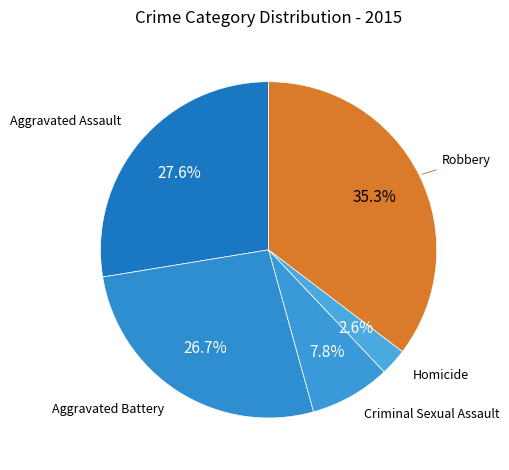

To the nearest percent, what percentage of the pie is Criminal Sexual Assault?

8%